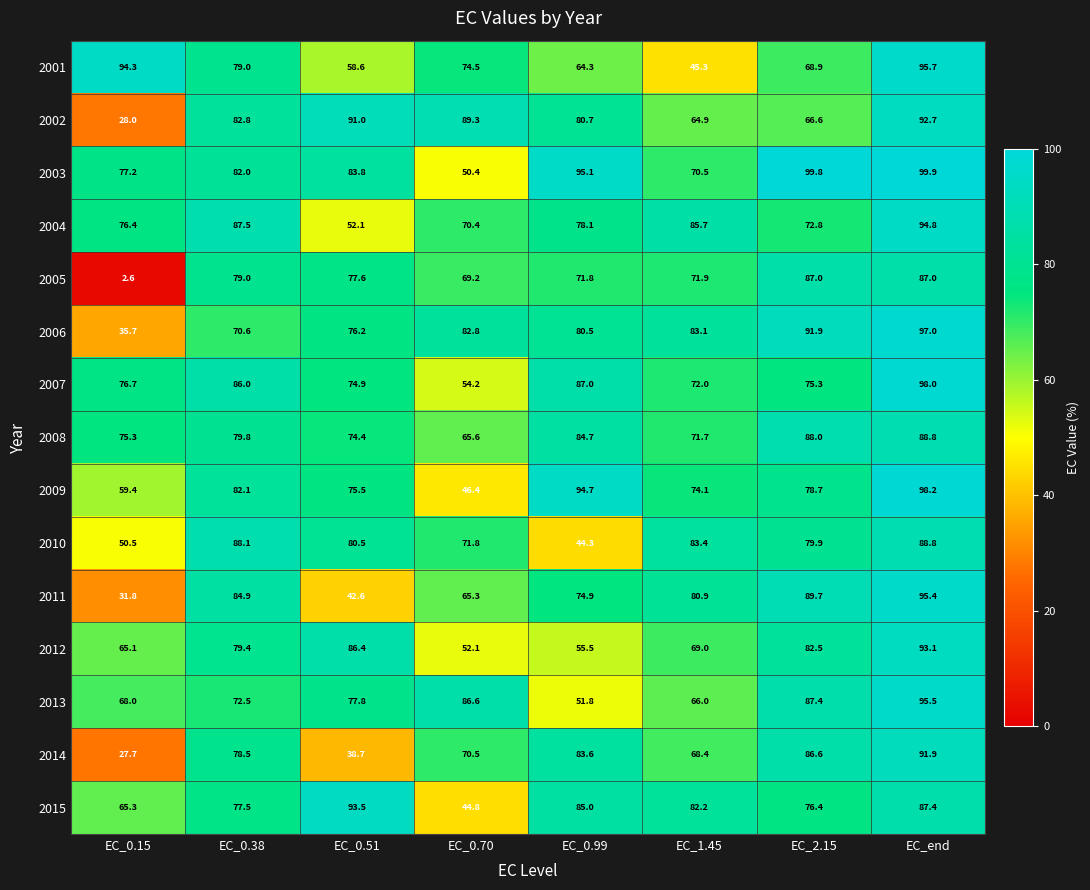

Which series has the largest range (max minus min)?

2005